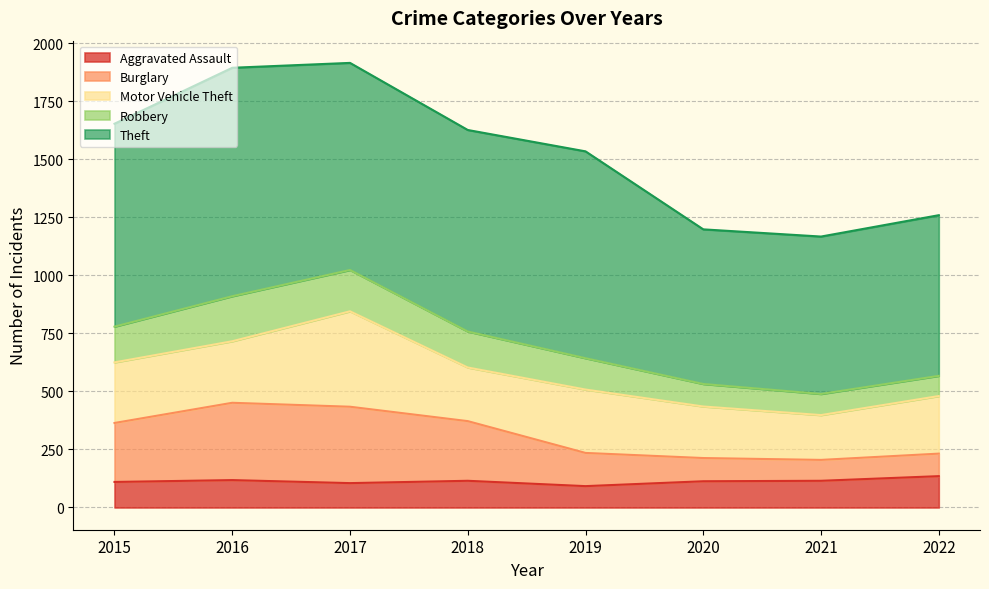

How many data points does each series have?

8